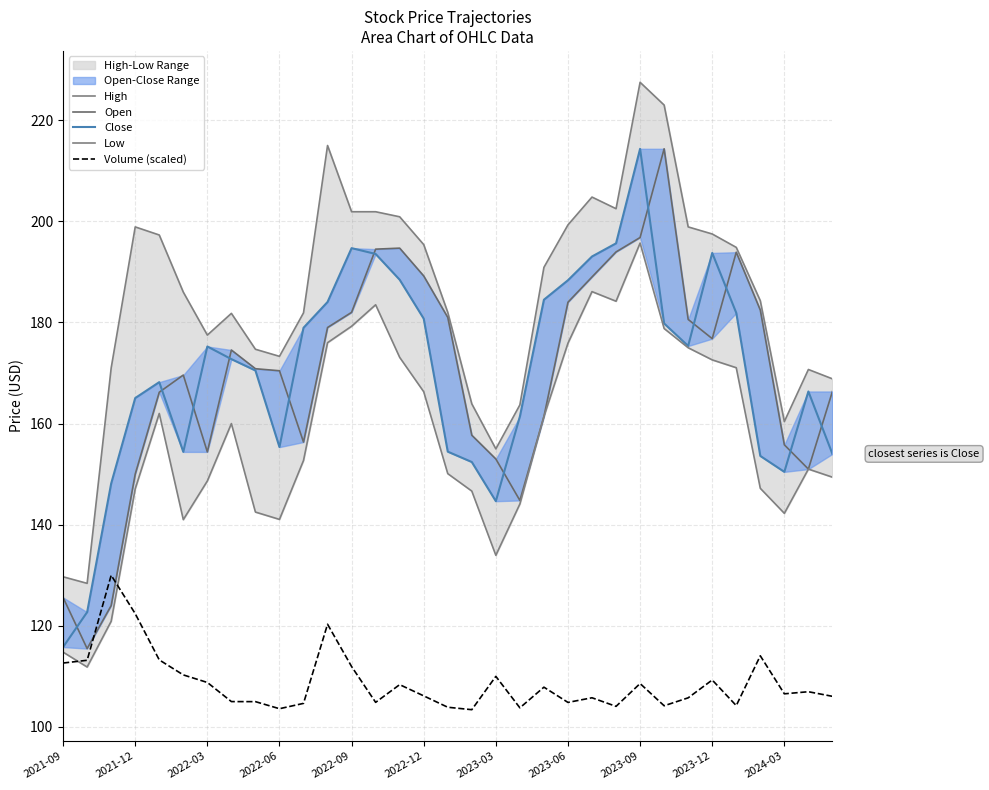

What is the lowest value of the Volume (scaled) series?

103.4